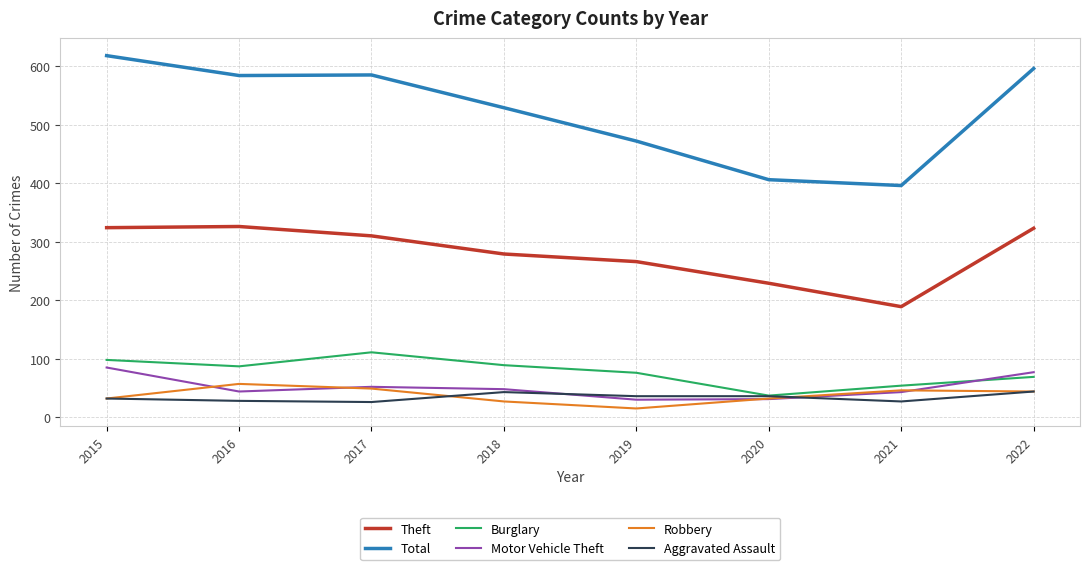

At which label does Motor Vehicle Theft first exceed 48?

2015